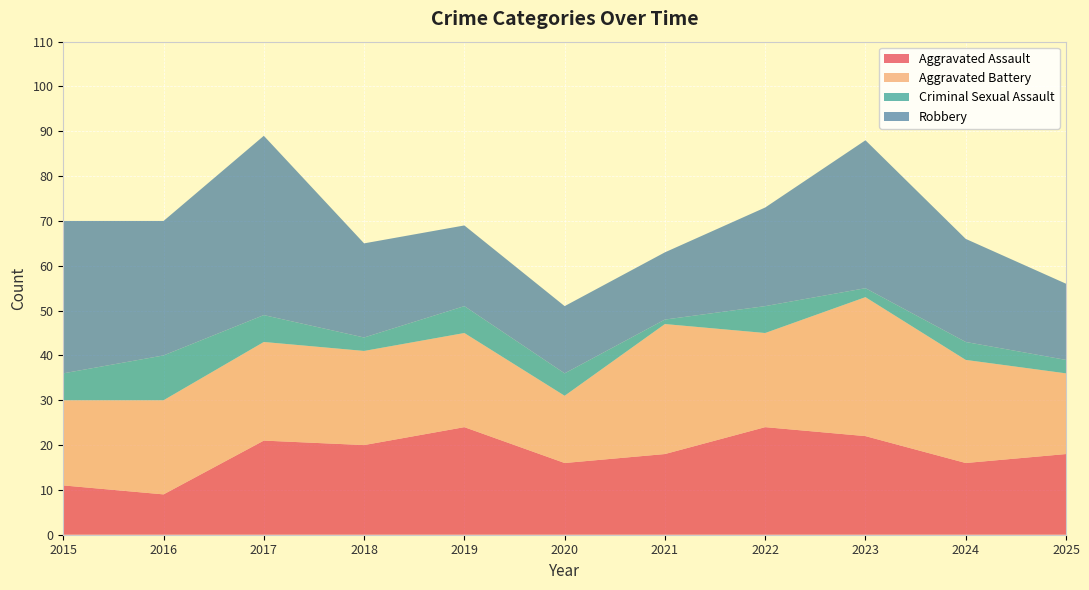

Reading left to right, transcribe all the data shown in this chart.

Aggravated Assault: 2015=11	2016=9	2017=21	2018=20	2019=24	2020=16	2021=18	2022=24	2023=22	2024=16	2025=18
Aggravated Battery: 2015=19	2016=21	2017=22	2018=21	2019=21	2020=15	2021=29	2022=21	2023=31	2024=23	2025=18
Criminal Sexual Assault: 2015=6	2016=10	2017=6	2018=3	2019=6	2020=5	2021=1	2022=6	2023=2	2024=4	2025=3
Robbery: 2015=34	2016=30	2017=40	2018=21	2019=18	2020=15	2021=15	2022=22	2023=33	2024=23	2025=17